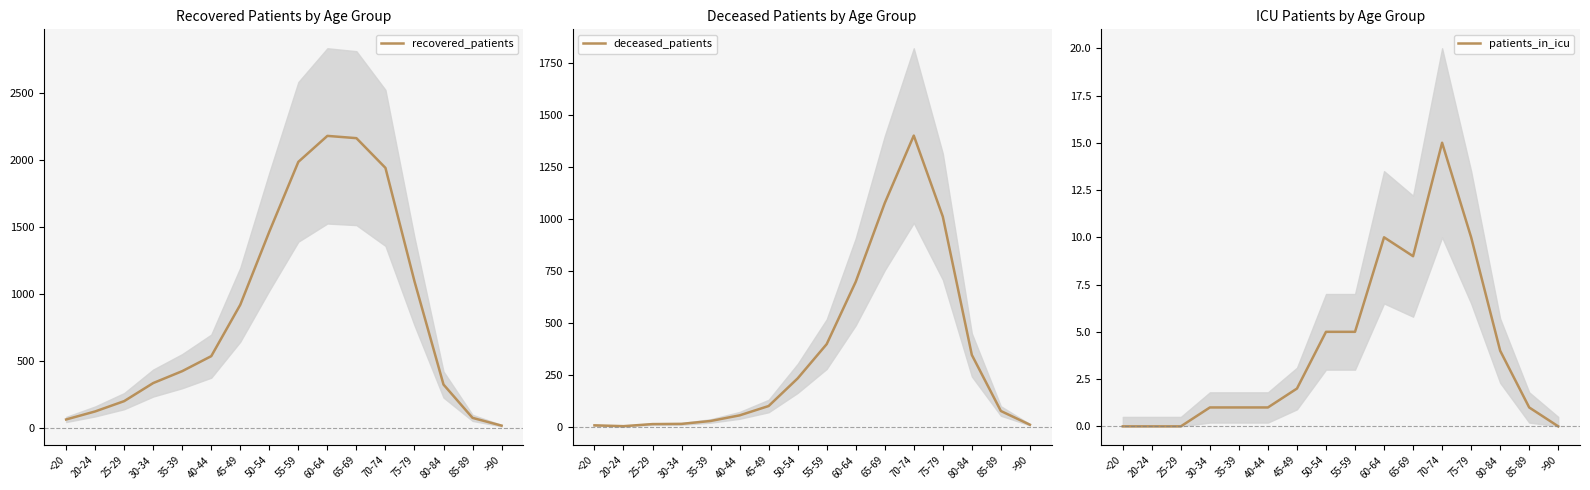

List the labels in order of deceased_patients value, largest first.

70-74, 65-69, 75-79, 60-64, 55-59, 80-84, 50-54, 45-49, 85-89, 40-44, 35-39, 30-34, 25-29, >90, <20, 20-24